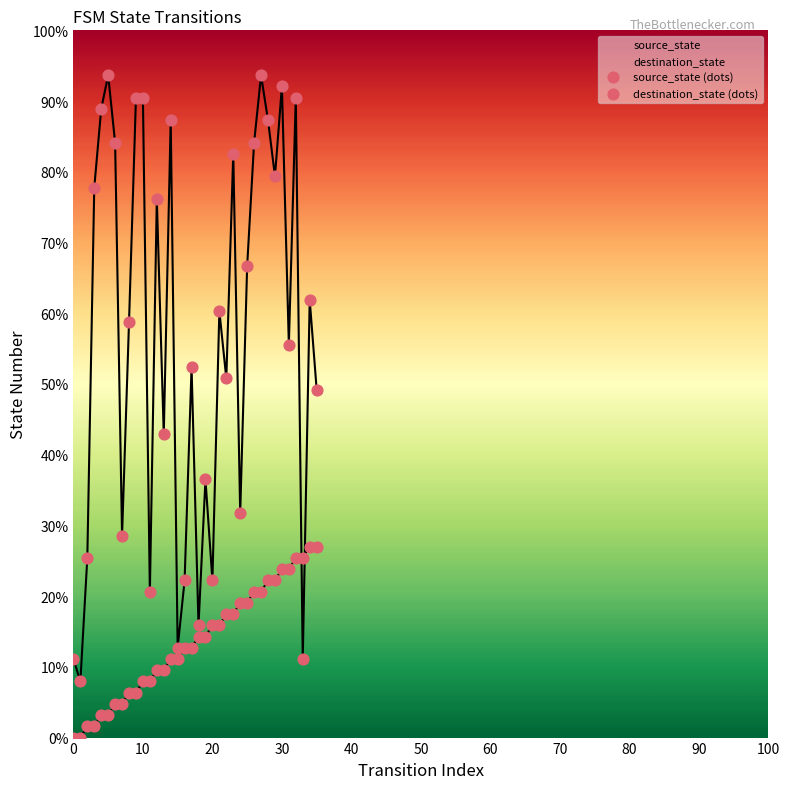

Which series has the largest total across all categories?

destination_state (dots)